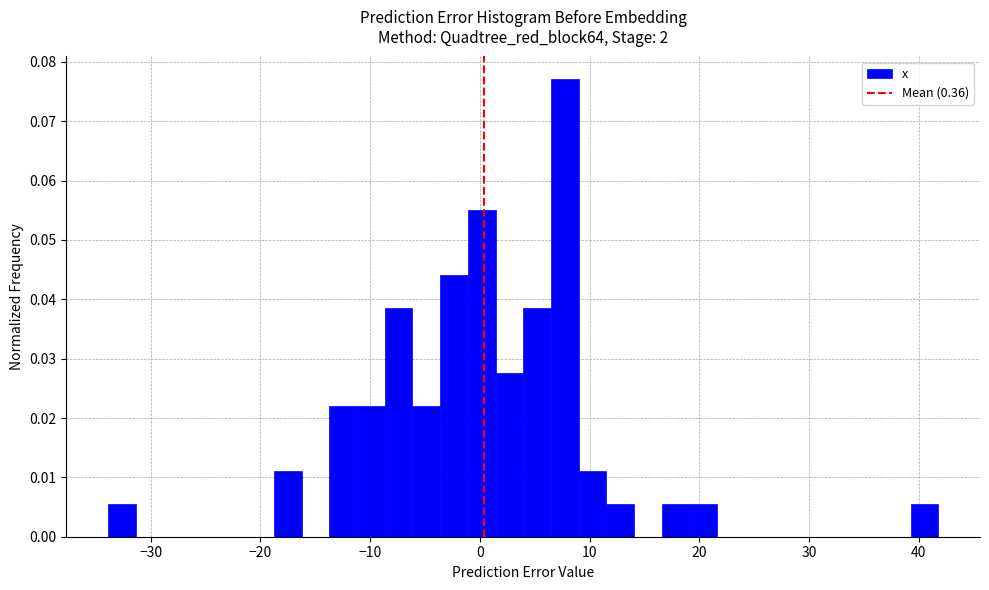

Around what value on the x-axis is the tallest bar? Give the approximate position of its centre, as read against the axis.

8